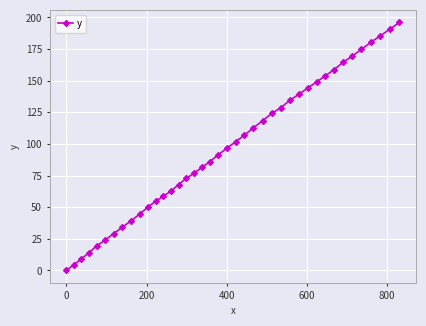

What is the value of the 26th point from the left?

124.1